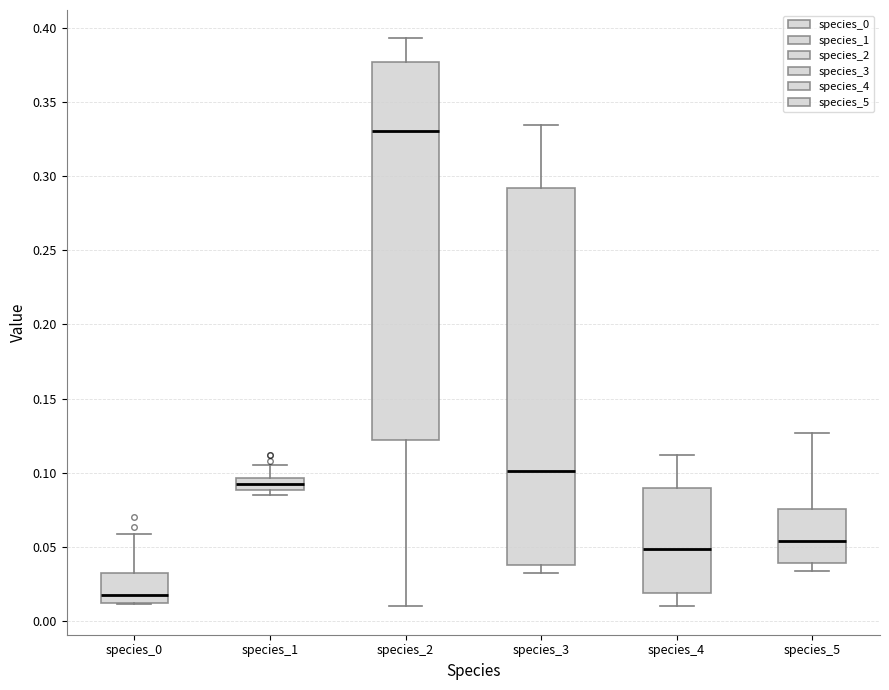

Where is the lower edge of the box for species_4 on the y-axis? The values are not printed on the chart, so give them approximately, as read against the axis.

0.020